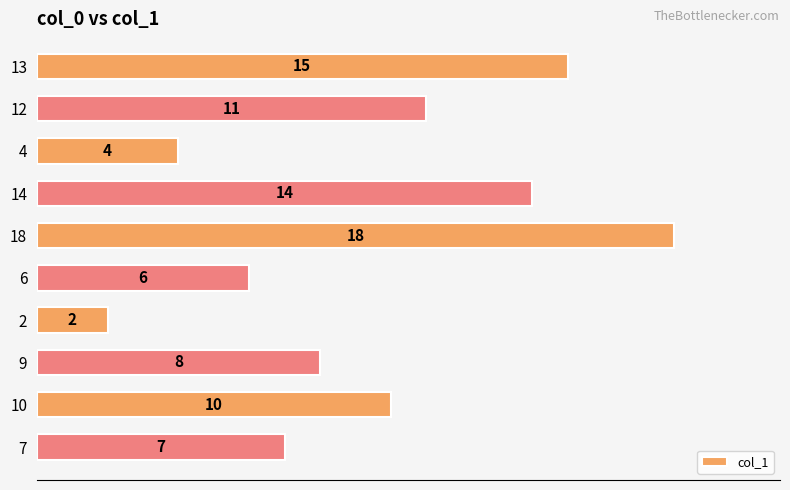

Rank the categories by value from lowest to highest.

2, 4, 6, 7, 9, 10, 12, 14, 13, 18